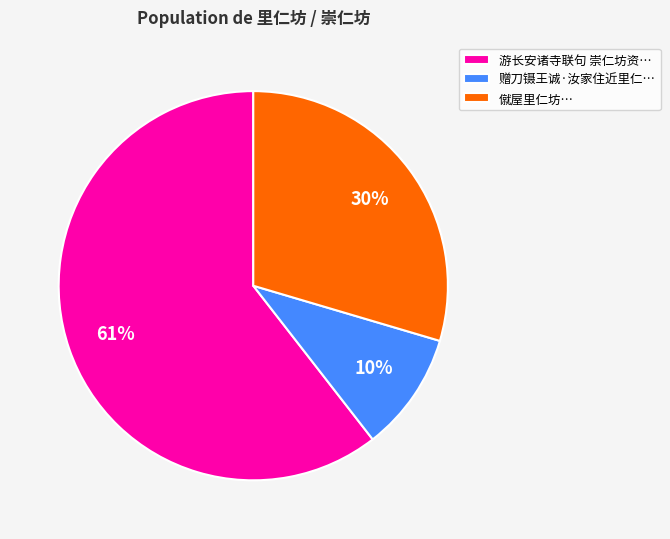

To the nearest percent, what is the average slice percentage?

33%